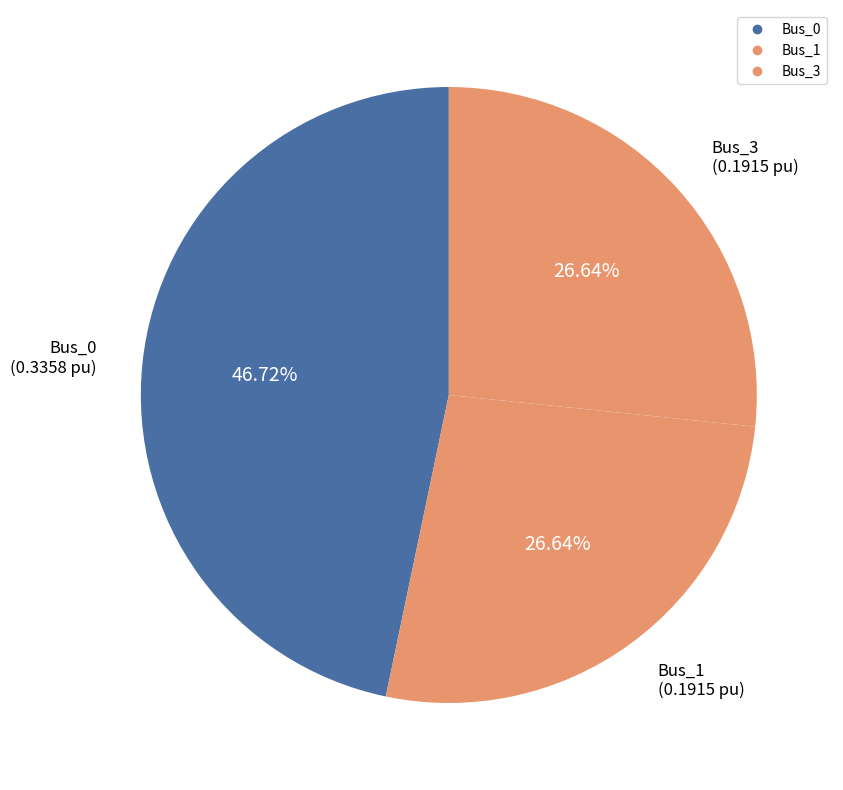

How many slices are in this pie chart?

3